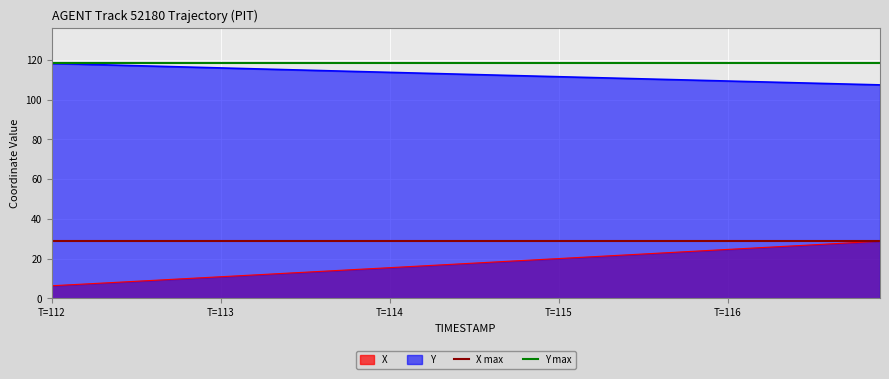

What is the lowest value of the Y max series?

118.3